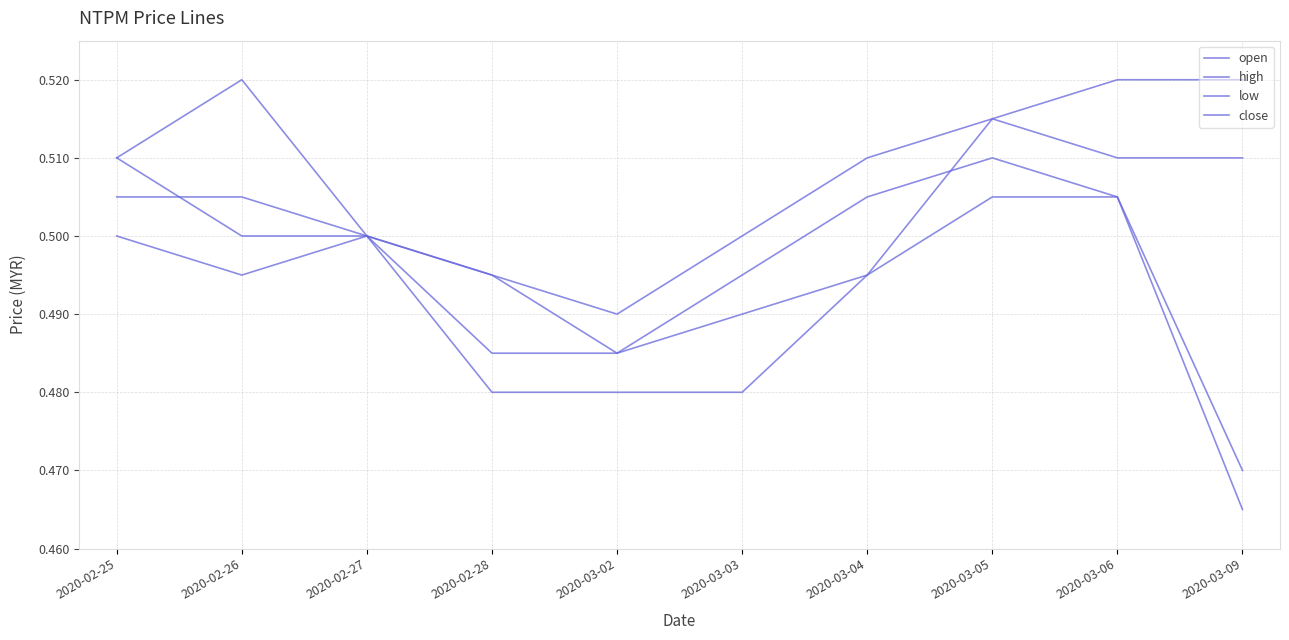

True or false: close and low cross at least once.

False